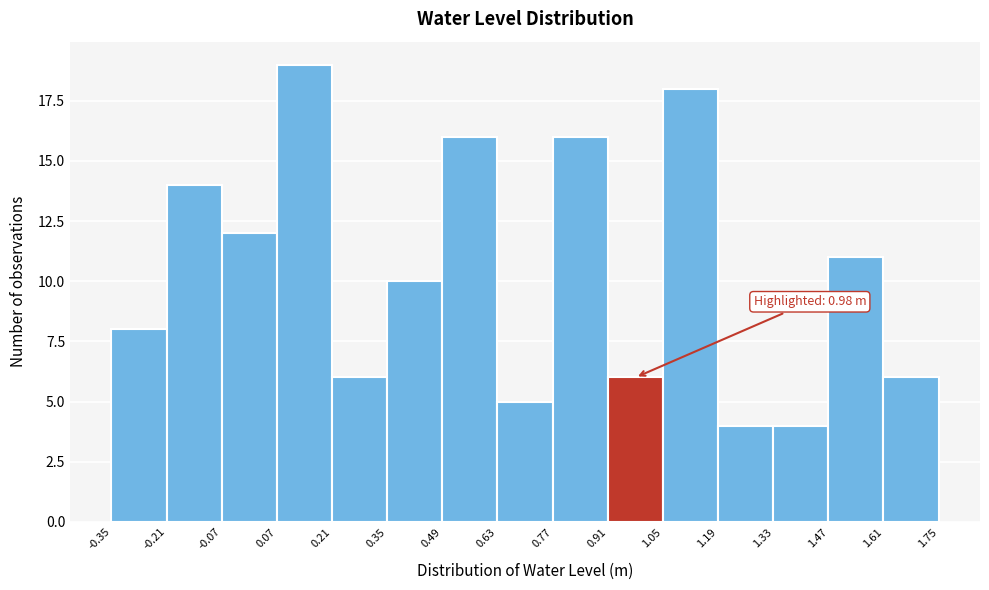

Over which range of the x-axis is the bar tallest?

0.07 to 0.21